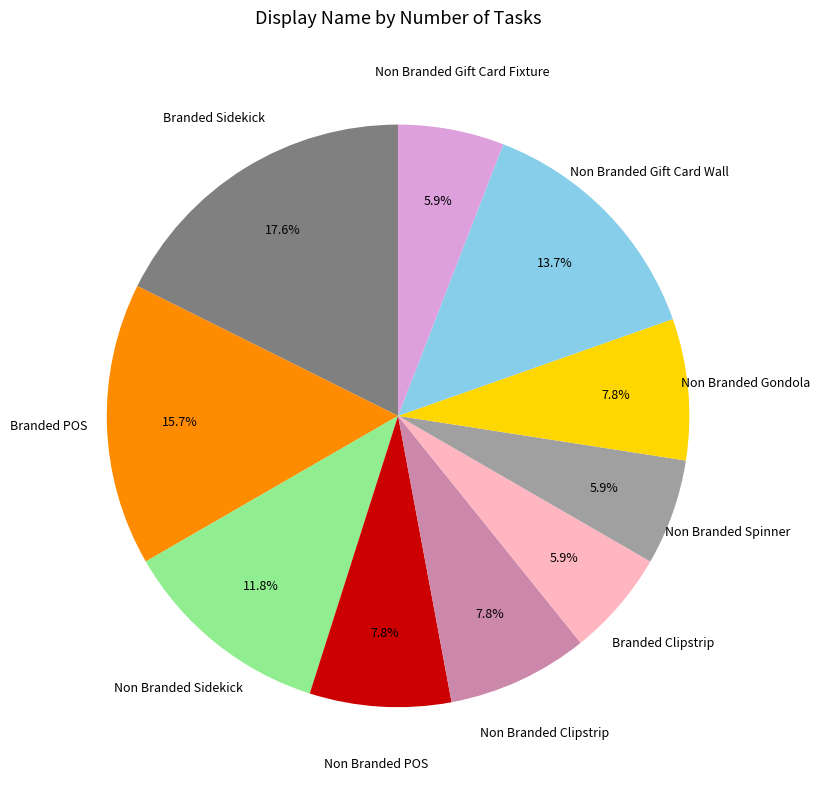

Which category has the biggest portion of the pie?

Branded Sidekick